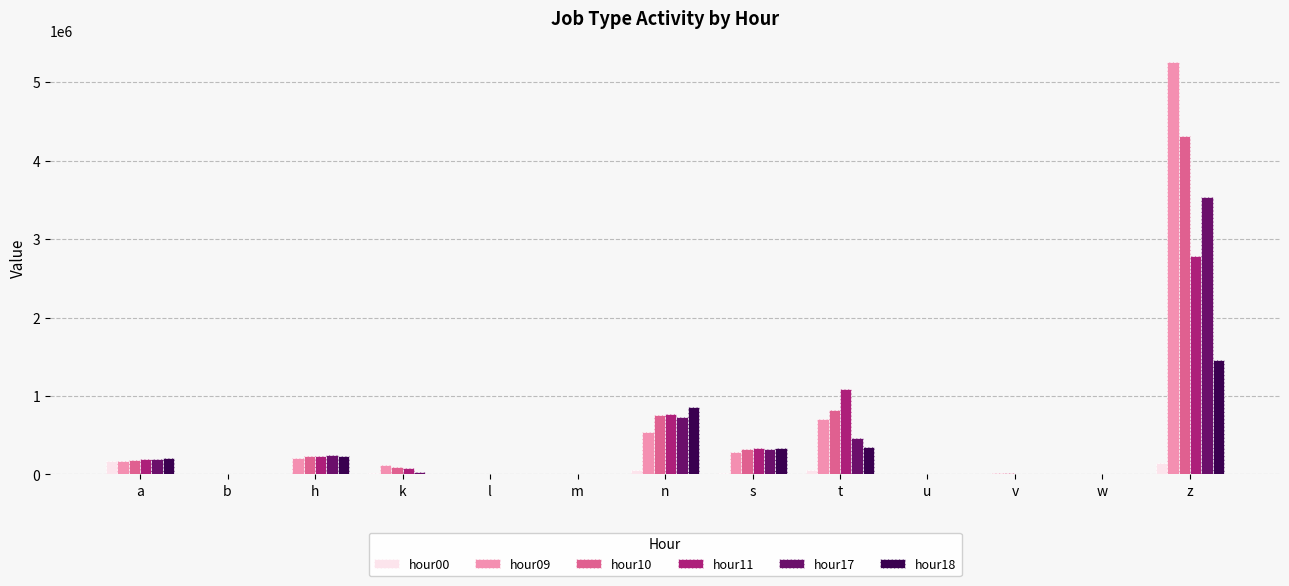

True or false: hour17 has a value of 3530493 at z.

True